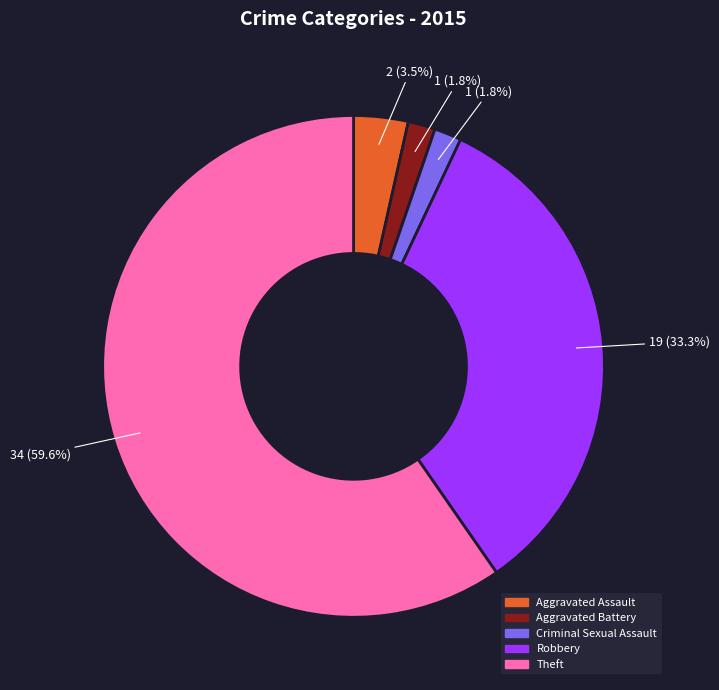

What is the largest slice in the pie chart?

Theft